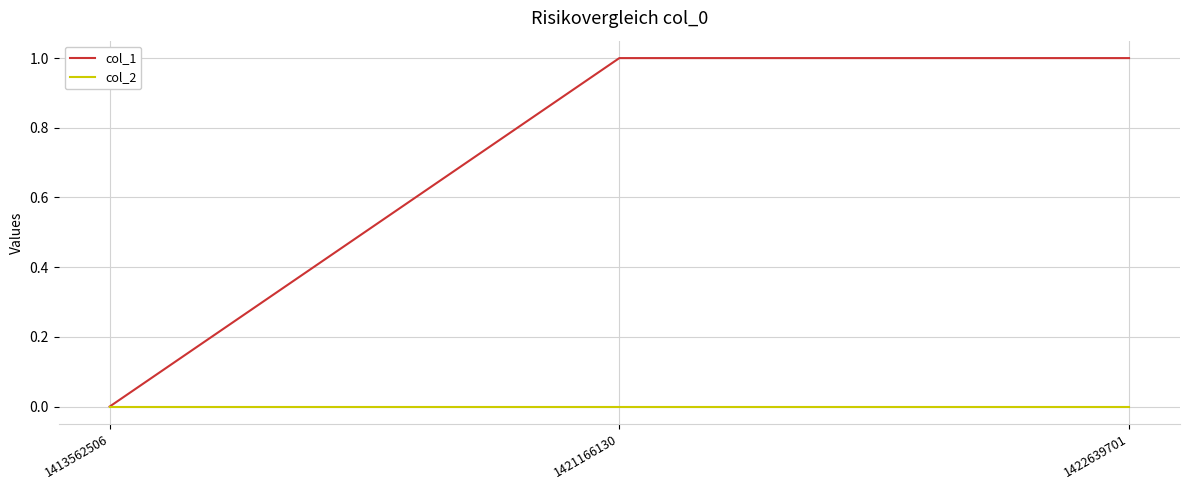

Between 1413562506 and 1422639701, which series saw the biggest shift?

col_1